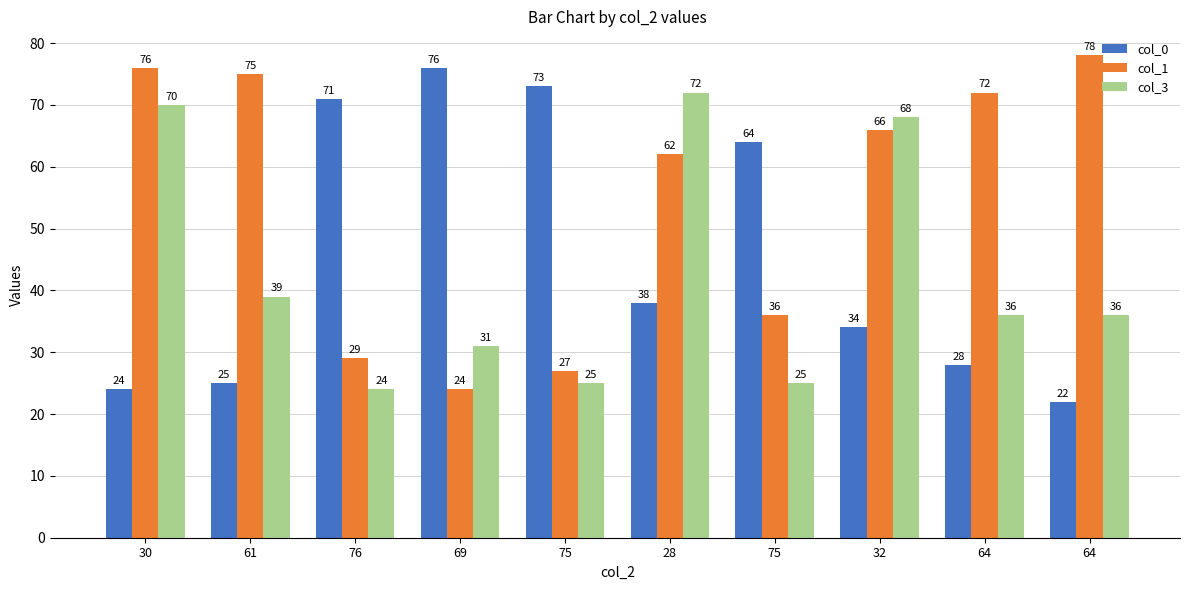

What is the total value across all series at 61?

139